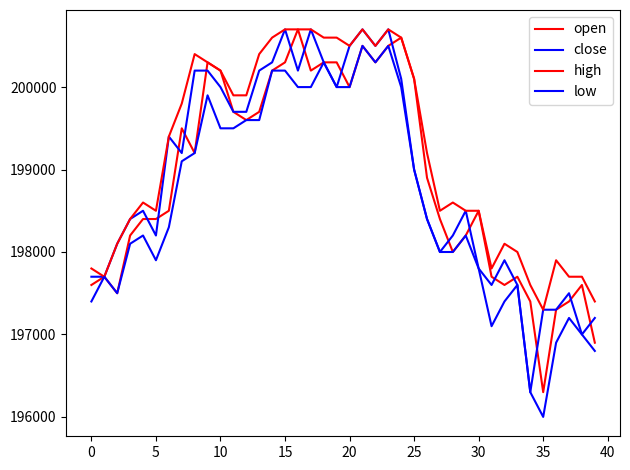

Reading right to left, transcribe all the data shown in this chart.

open: 196900	197600	197400	197300	196300	197400	197700	197600	197700	198500	198200	198000	198400	198900	200100	200600	200500	200300	200500	200000	200300	200300	200200	200700	200300	200200	199700	199600	199700	200200	200300	199200	199500	198500	198400	198400	198200	197500	197700	197600
close: 197200	197000	197500	197300	197300	196300	197600	197900	197600	197800	198500	198200	198000	198400	199000	200100	200700	200500	200700	200500	200000	200300	200700	200200	200700	200300	200200	199700	199700	200000	200200	200200	199200	199400	198200	198500	198400	198100	197700	197700
high: 197400	197700	197700	197900	197300	197600	198000	198100	197800	198500	198500	198600	198500	199200	200100	200600	200700	200500	200700	200500	200600	200600	200700	200700	200700	200600	200400	199900	199900	200200	200300	200400	199800	199400	198500	198600	198400	198100	197700	197800
low: 196800	197000	197200	196900	196000	196300	197600	197400	197100	197800	198200	198000	198000	198400	199000	200000	200500	200300	200500	200000	200000	200300	200000	200000	200200	200200	199600	199600	199500	199500	199900	199200	199100	198300	197900	198200	198100	197500	197700	197400